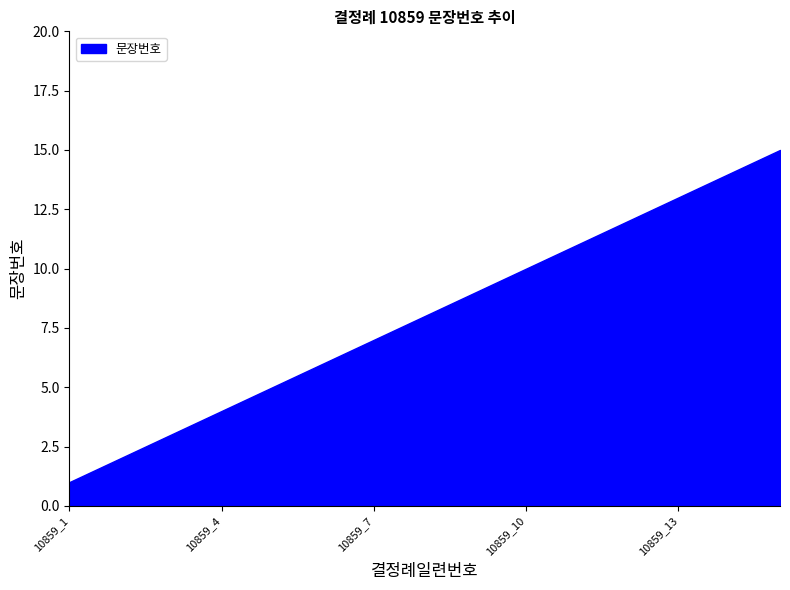

What is the greatest value displayed?

15